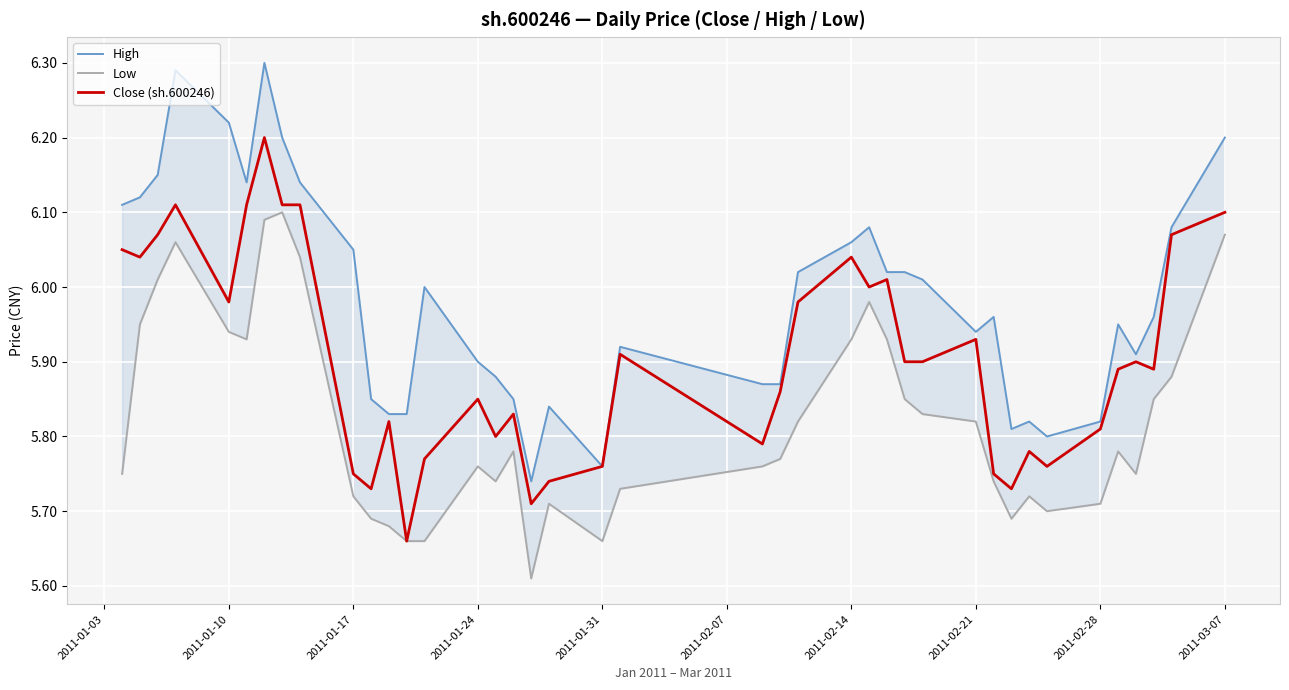

True or false: Low and Close (sh.600246) cross at least once.

False